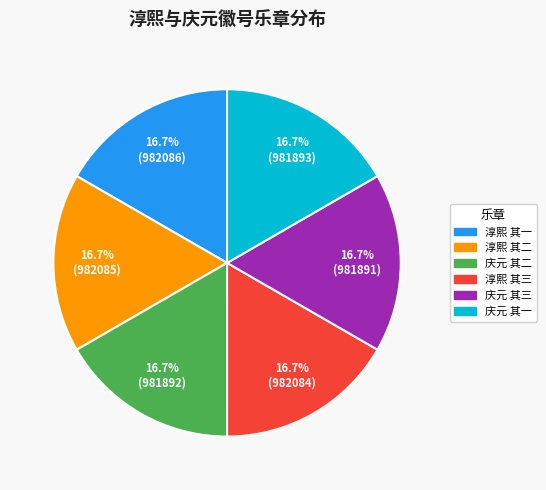

Is there any slice that represents more than half of the pie?

No